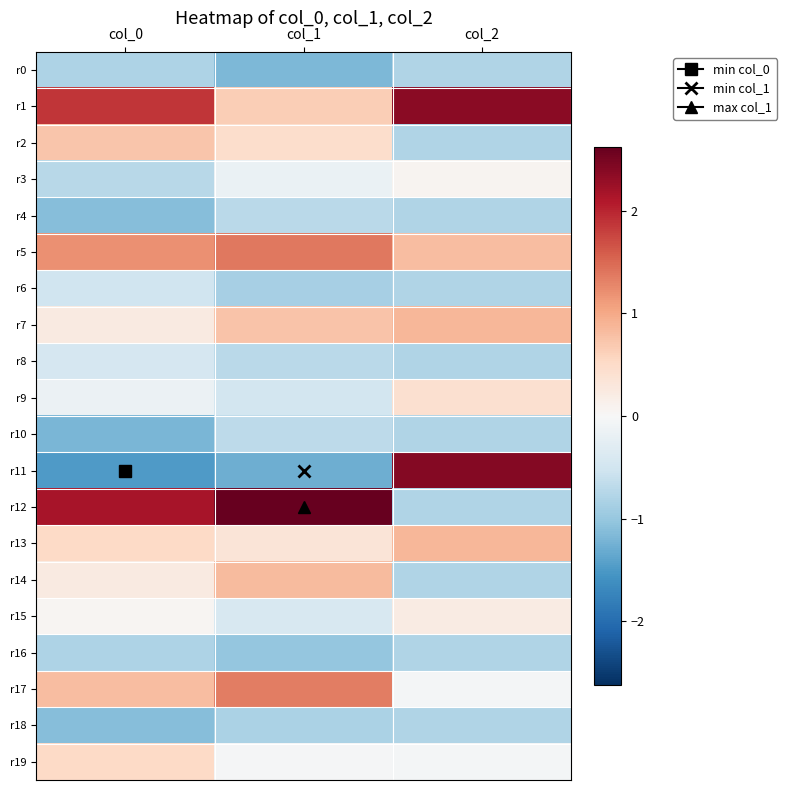

What is the greatest value displayed?

2.6